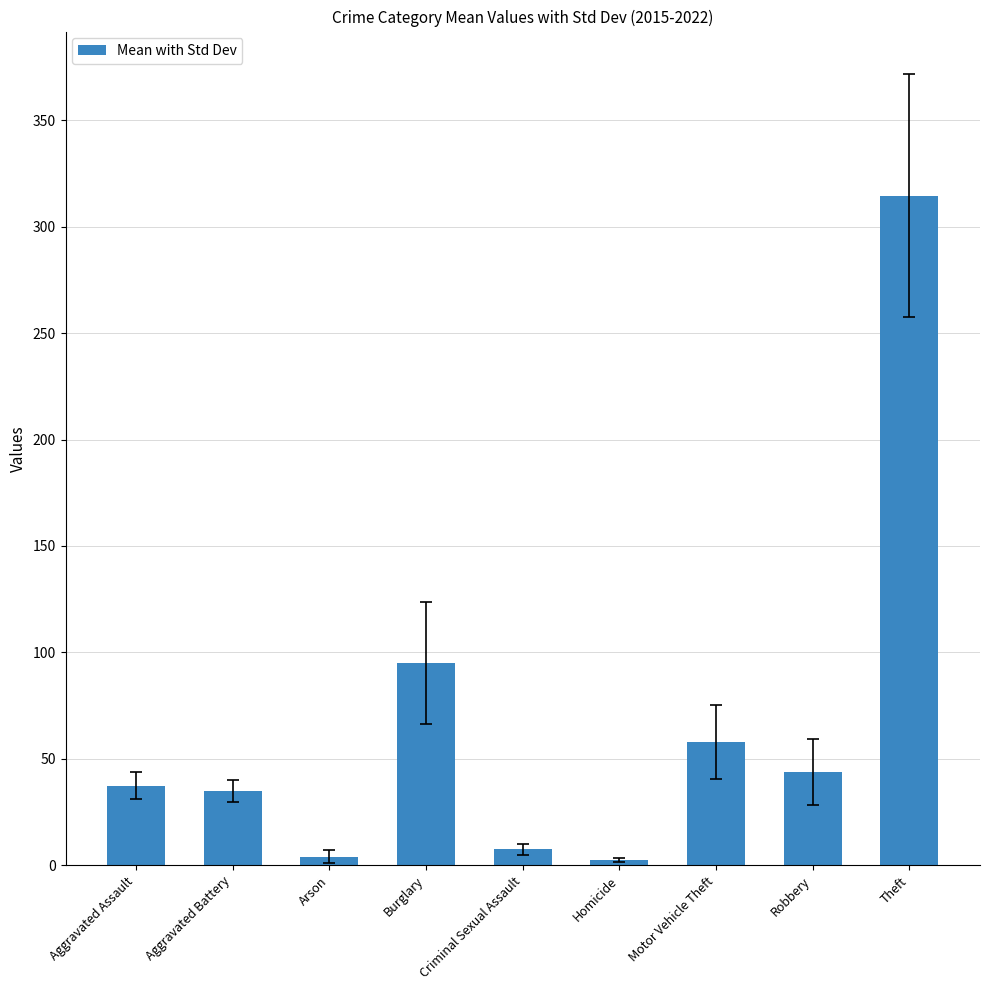

True or false: the data shows 58.0 at Motor Vehicle Theft.

True